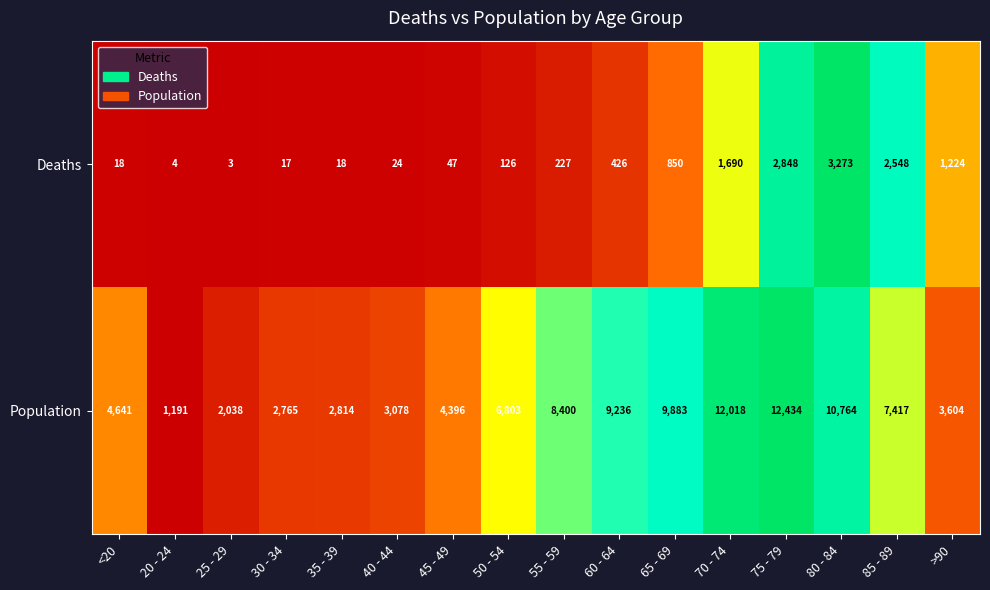

What is the sum of all Population values?

101482